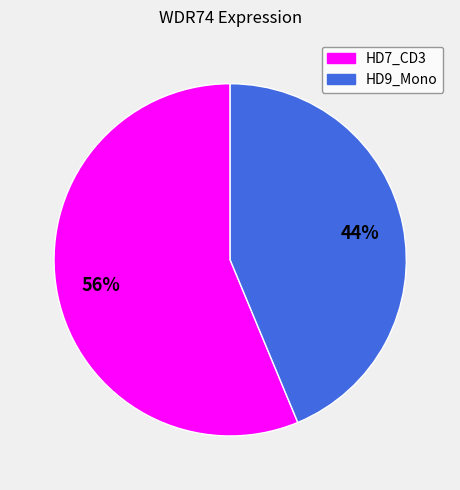

What percentage is the HD7_CD3 slice, to the nearest percent?

56%